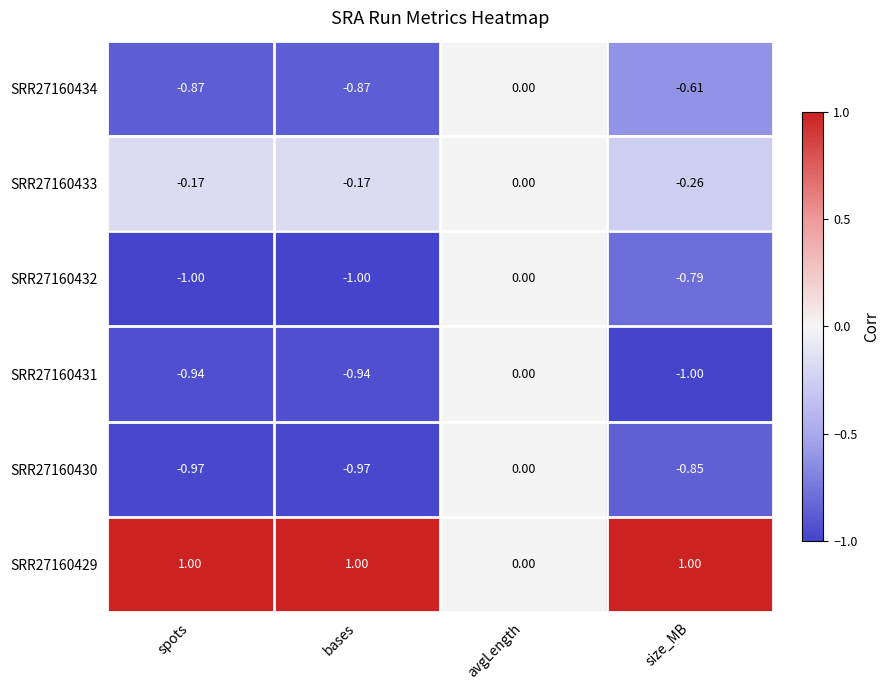

At which label does SRR27160431 reach its peak?

avgLength